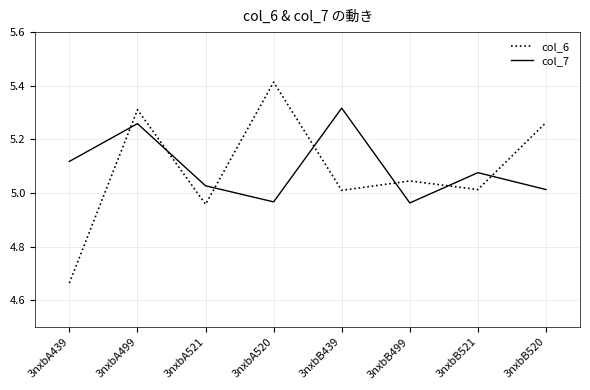

Which series ends up on top after the final intersection of col_6 and col_7?

col_6